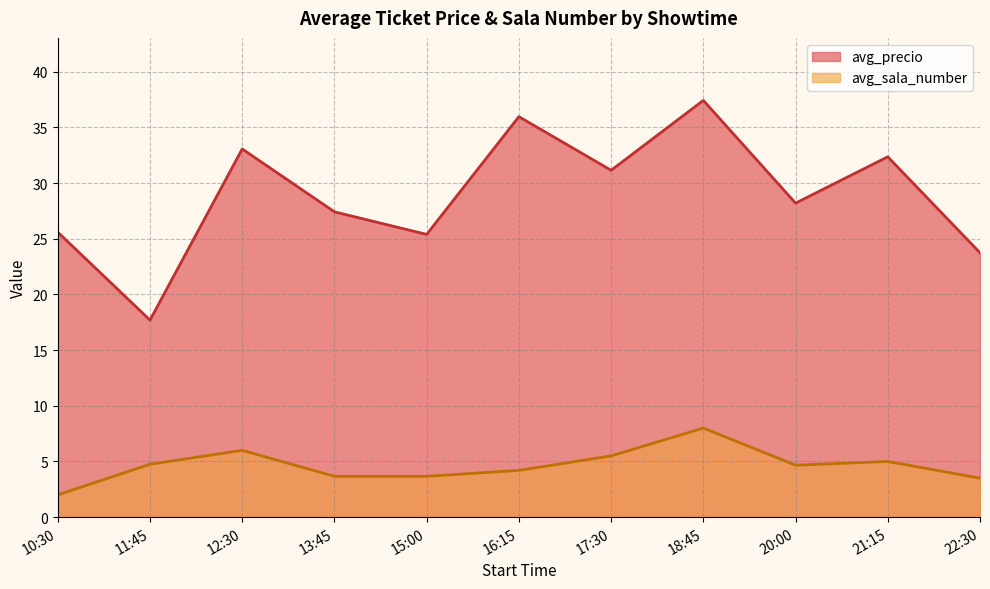

At which label does avg_precio reach its minimum?

11:45